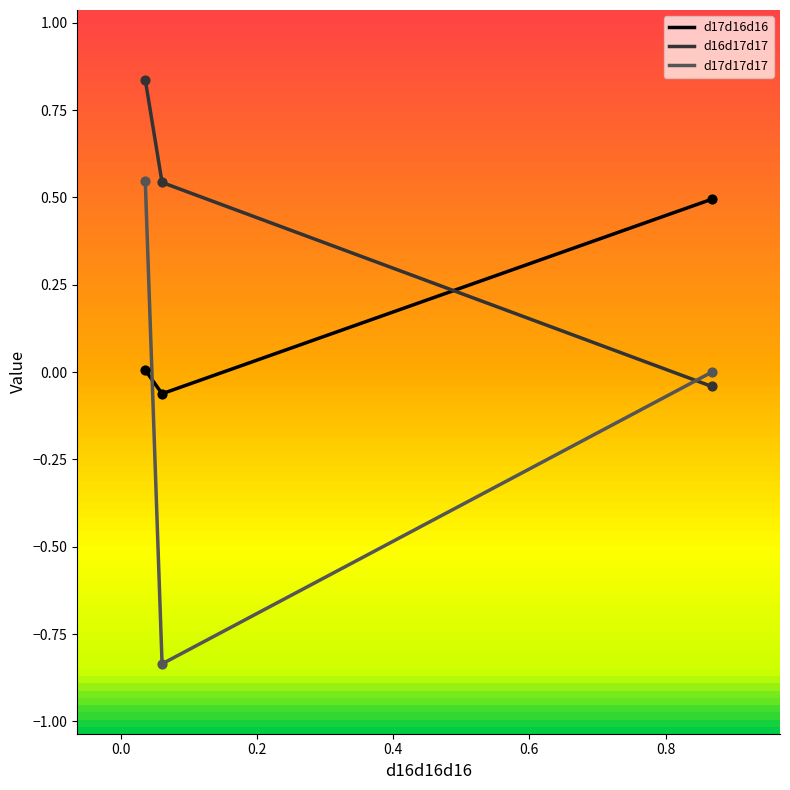

What is the total value across all series at 0.060895?

-0.4